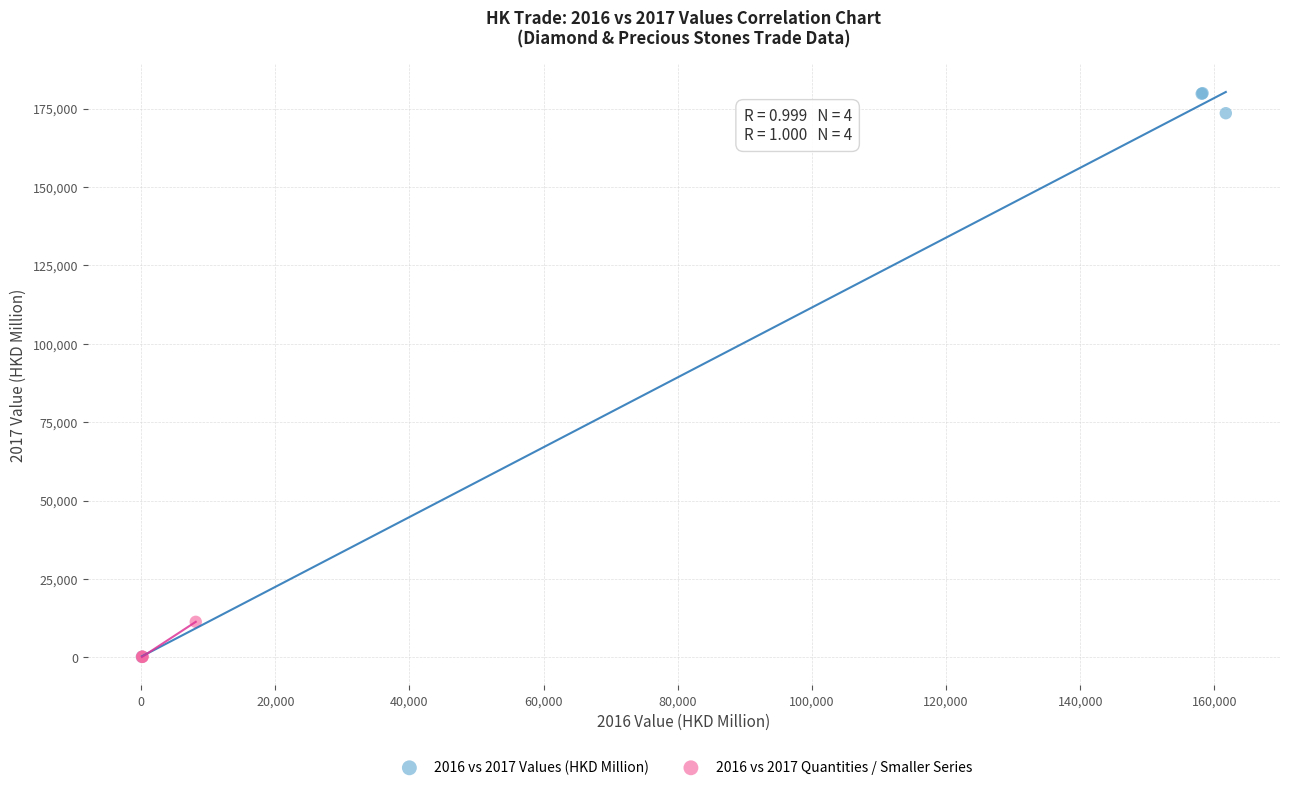

What are all the series names shown in the legend?

2016 vs 2017 Values (HKD Million), 2016 vs 2017 Quantities / Smaller Series